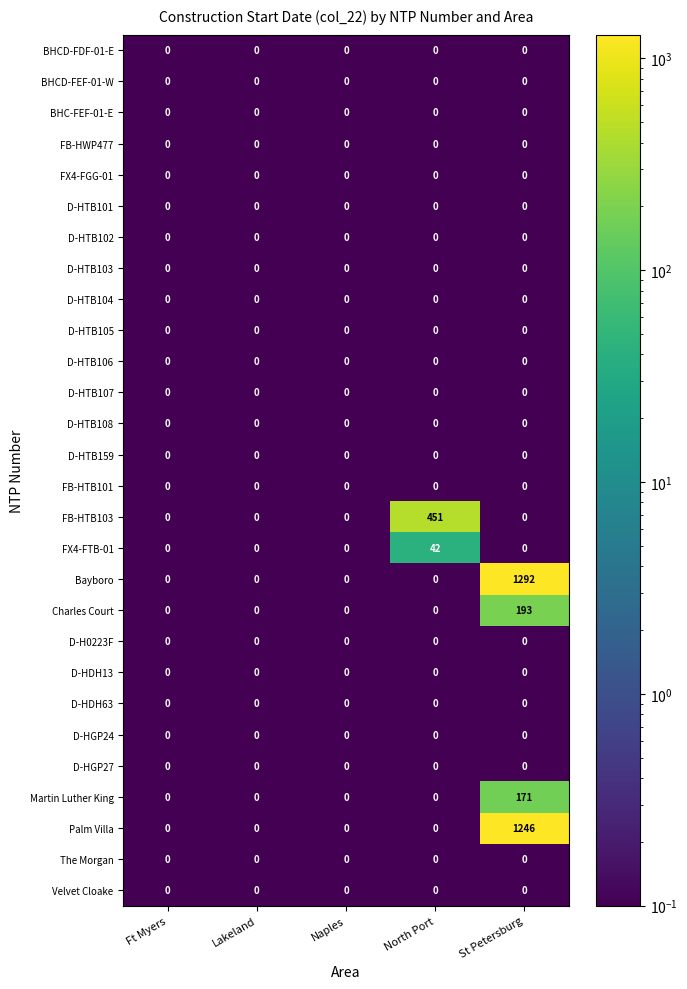

Which category has the highest value in the FX4-FTB-01 series?

North Port